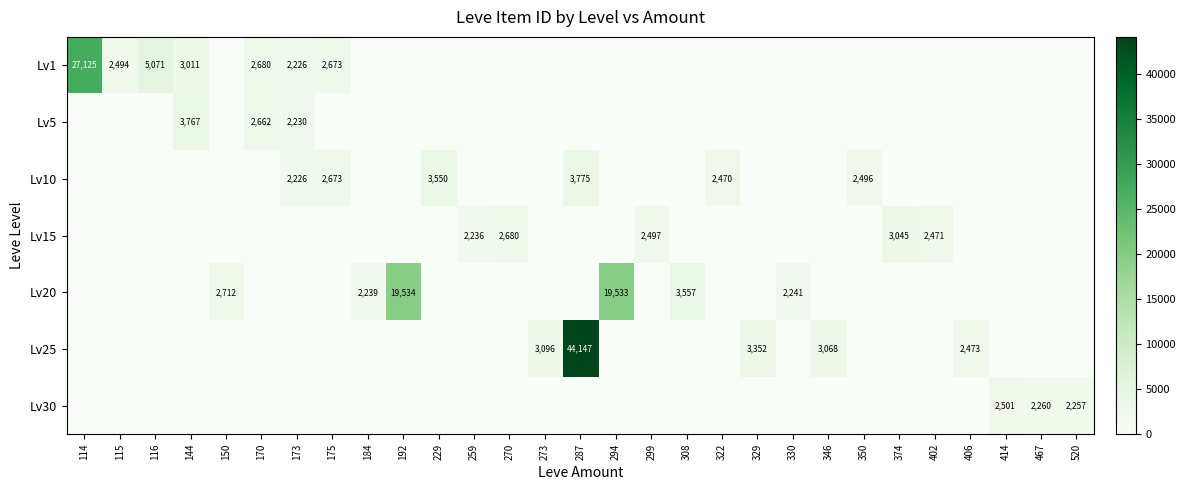

The value of Lv25 at 406 is 2473. True or false?

True